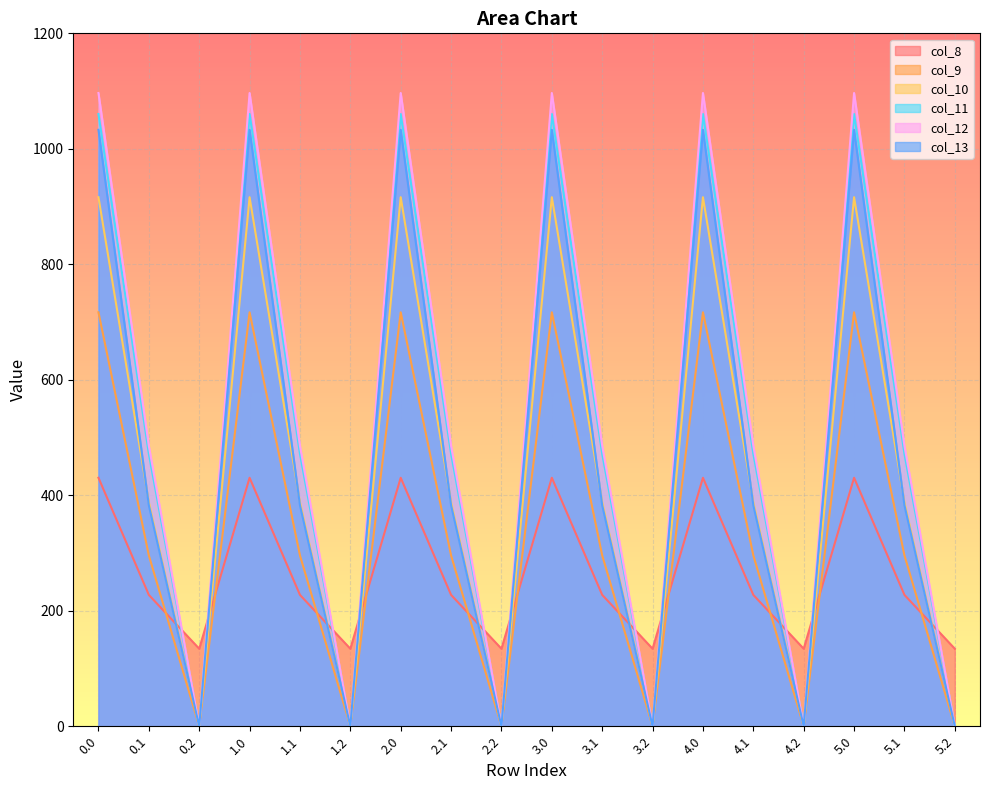

Between 1.1 and 4.0, which series saw the biggest shift?

col_13